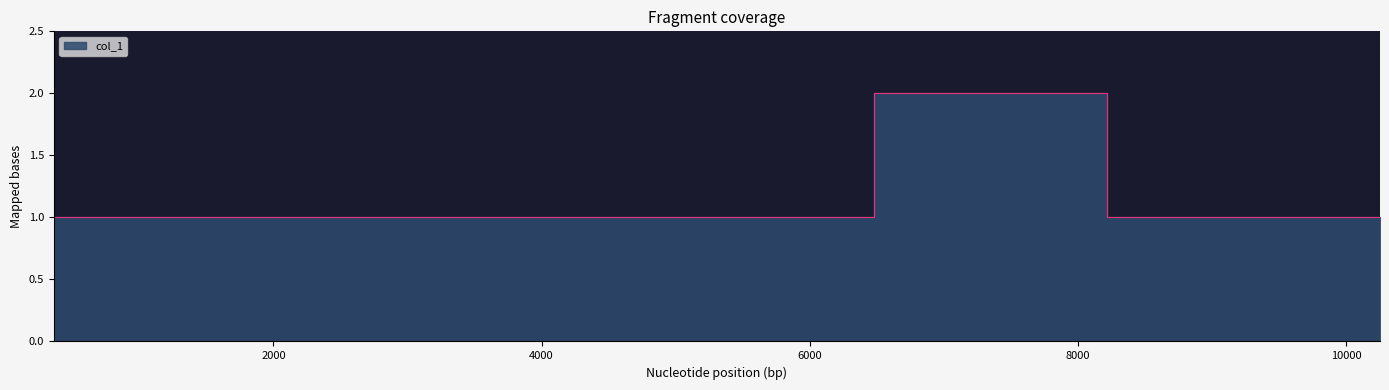

What is the sum of the values at 8214 and 10253?

2